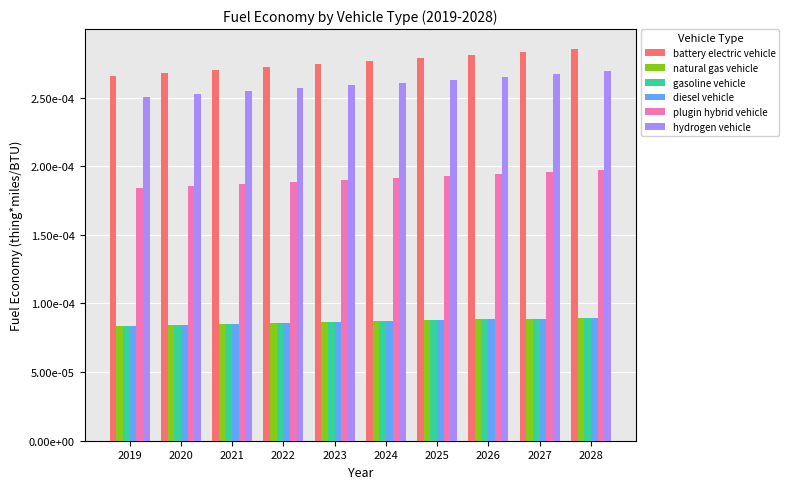

What are all the series names shown in the legend?

battery electric vehicle, natural gas vehicle, gasoline vehicle, diesel vehicle, plugin hybrid vehicle, hydrogen vehicle